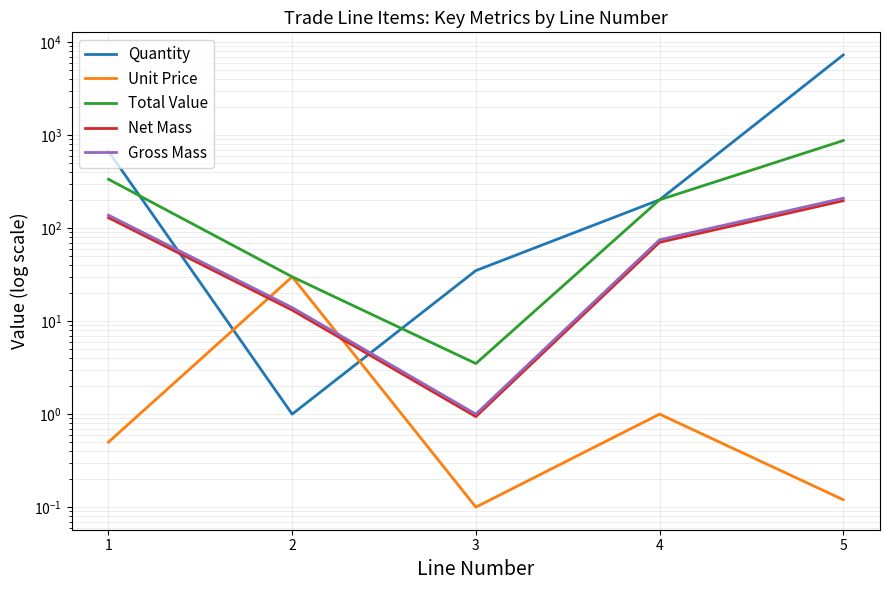

Where is Quantity nearest to the value 3650?

1